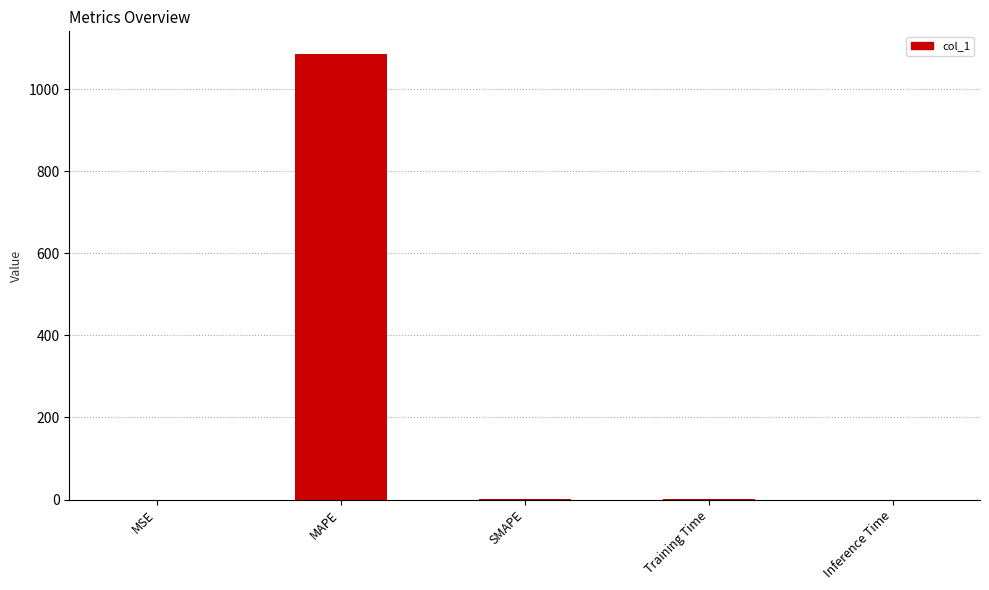

How many data points are above 1?

3